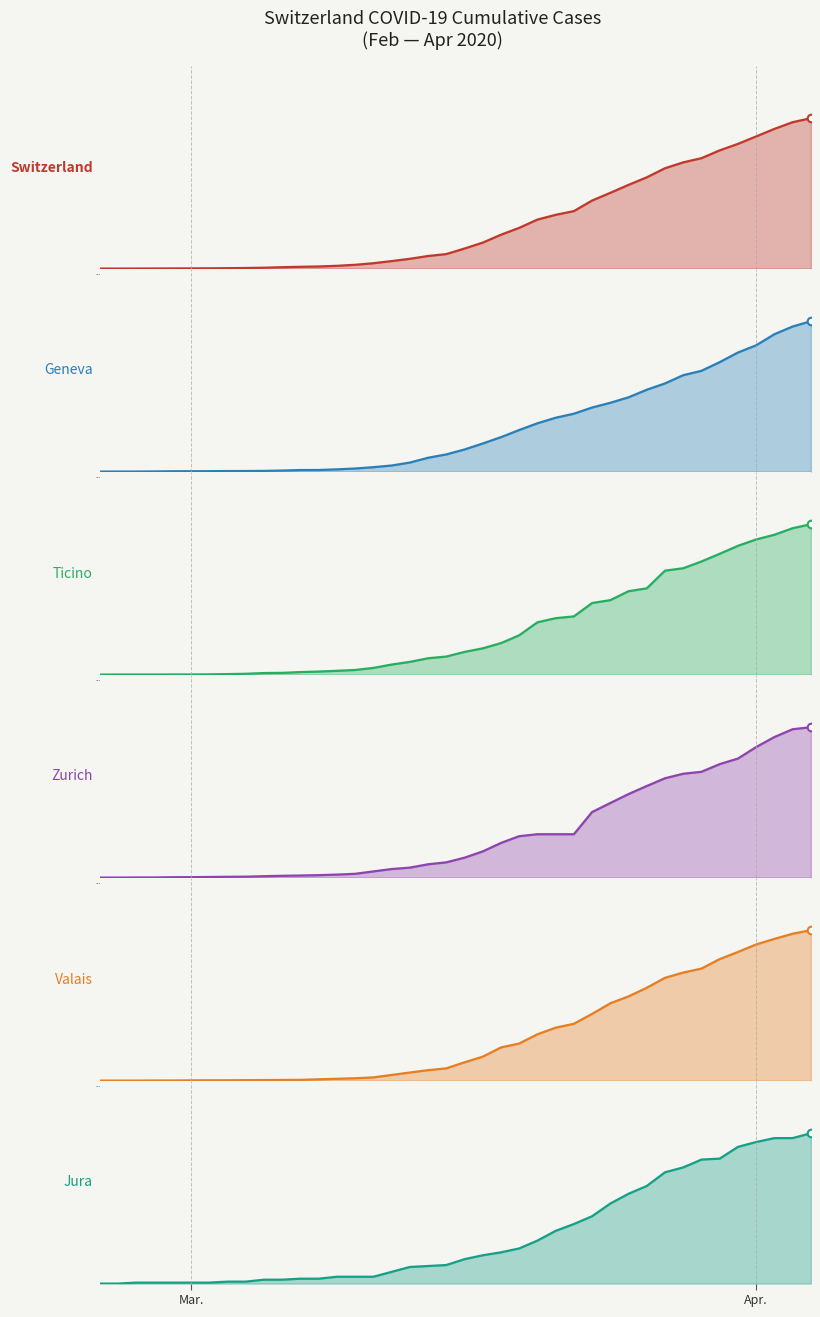

Which series has the widest spread of Y values?

CH